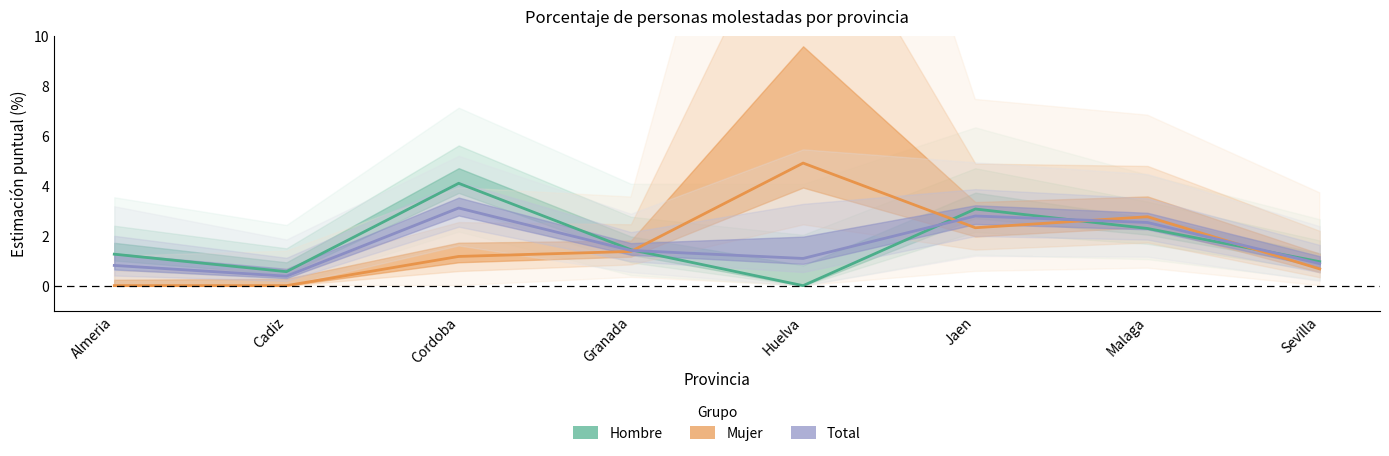

At which category does the chart reach its peak across all series?

Huelva